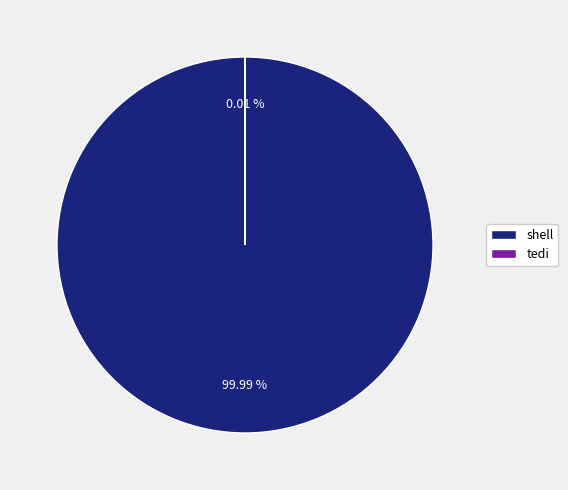

Which category accounts for the majority?

shell